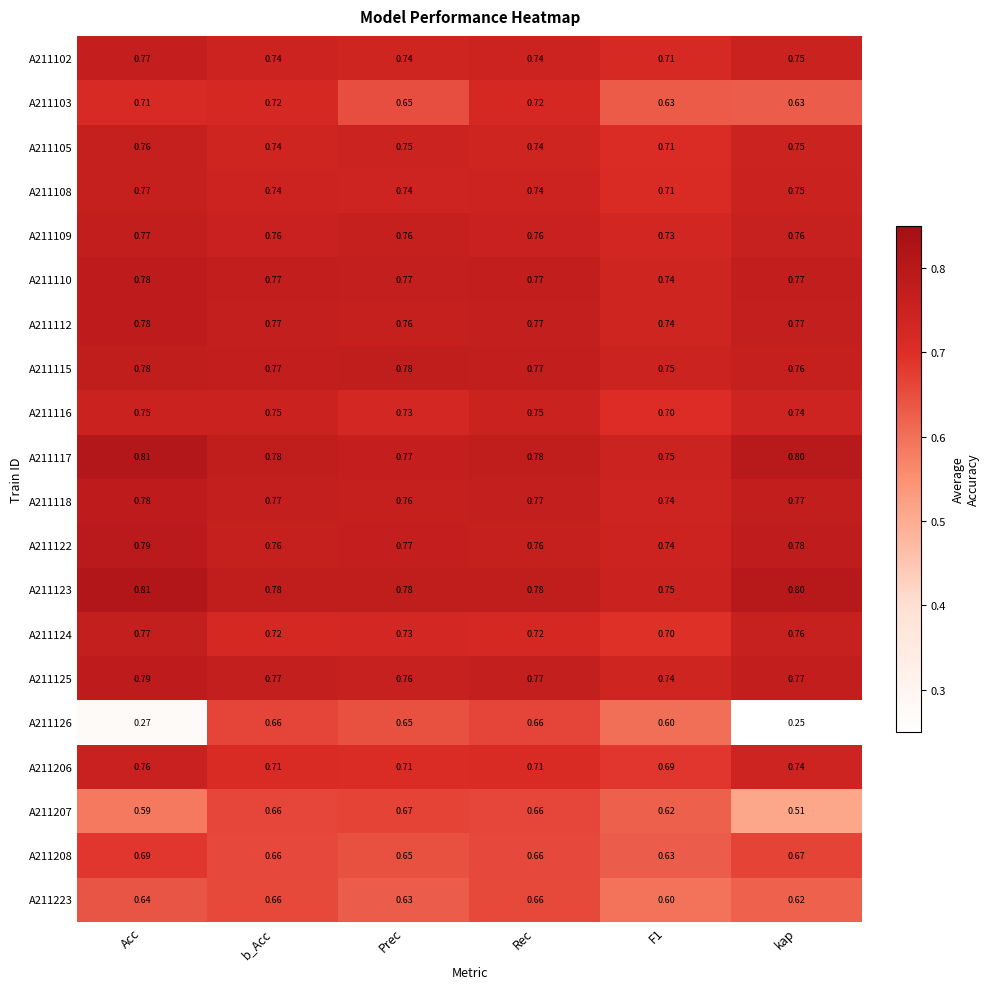

At how many categories does at least one series exceed 0?

6